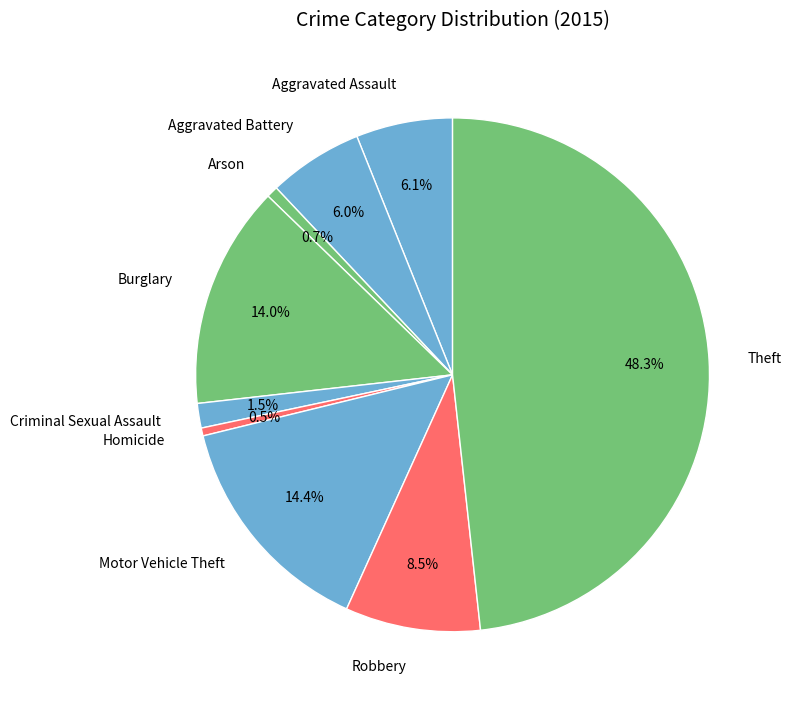

Does Robbery account for over 50% of the chart?

No